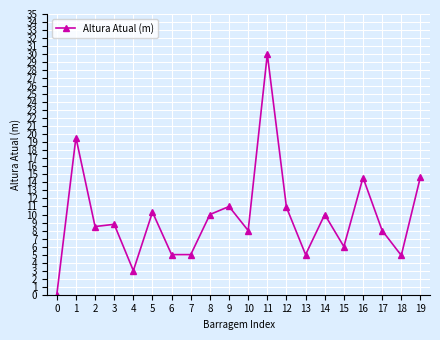

What is the value of the 20th point from the left?

14.7